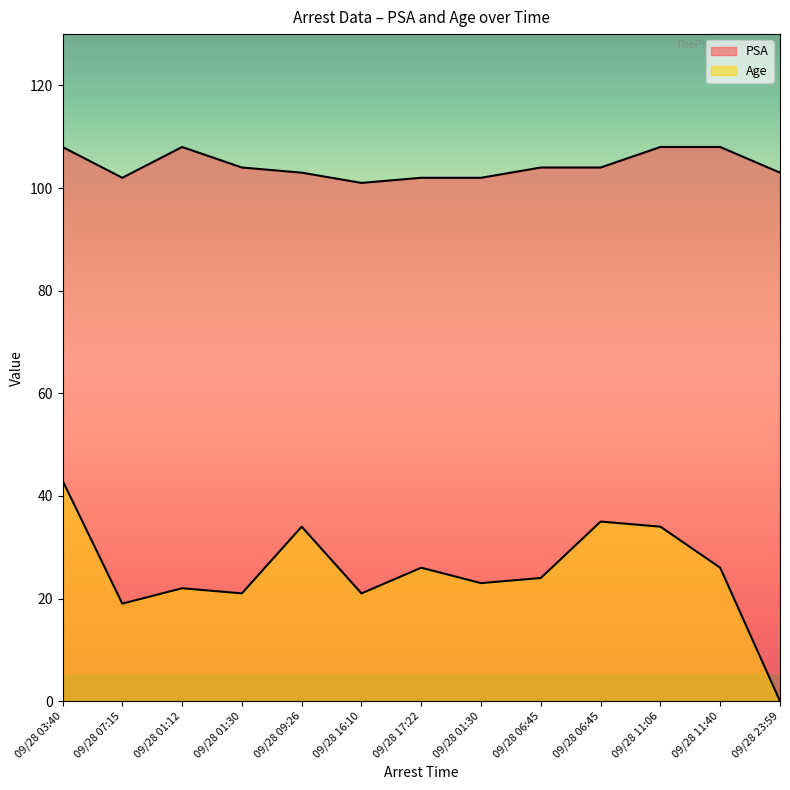

True or false: Age has a value of 22 at 09/28 01:12.

True